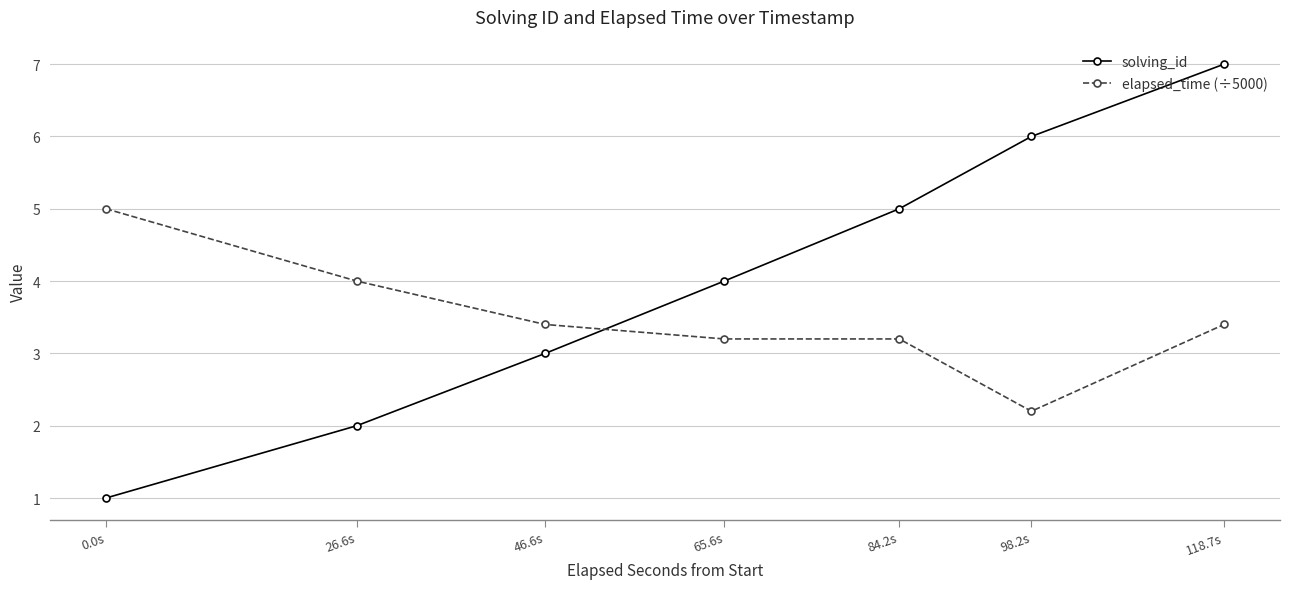

The value of solving_id at 65.6s is 2.0. True or false?

False